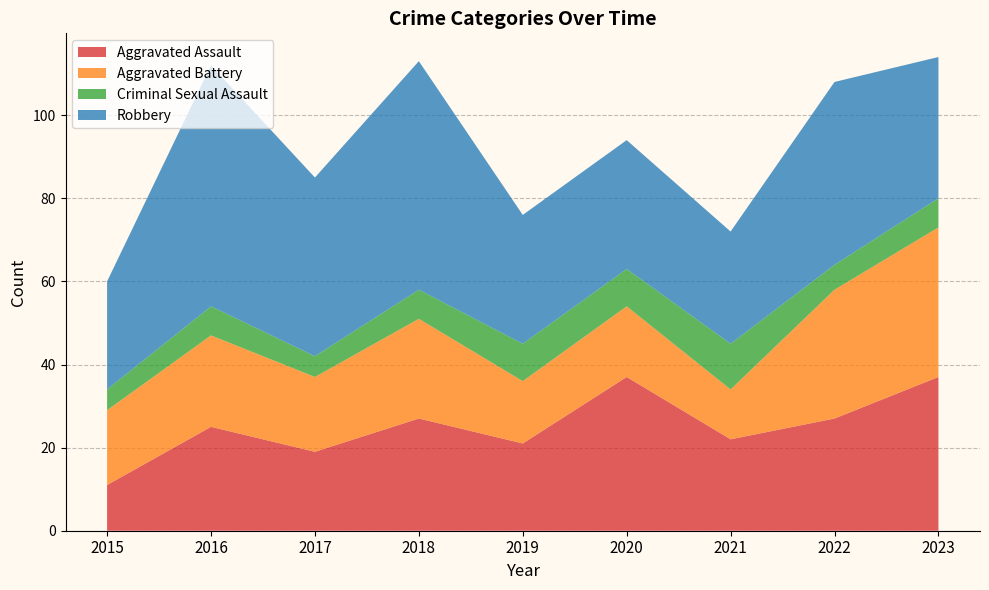

Reading right to left, what are all the values shown in this chart?

Aggravated Assault: 37	27	22	37	21	27	19	25	11
Aggravated Battery: 36	31	12	17	15	24	18	22	18
Criminal Sexual Assault: 7	6	11	9	9	7	5	7	5
Robbery: 34	44	27	31	31	55	43	58	26